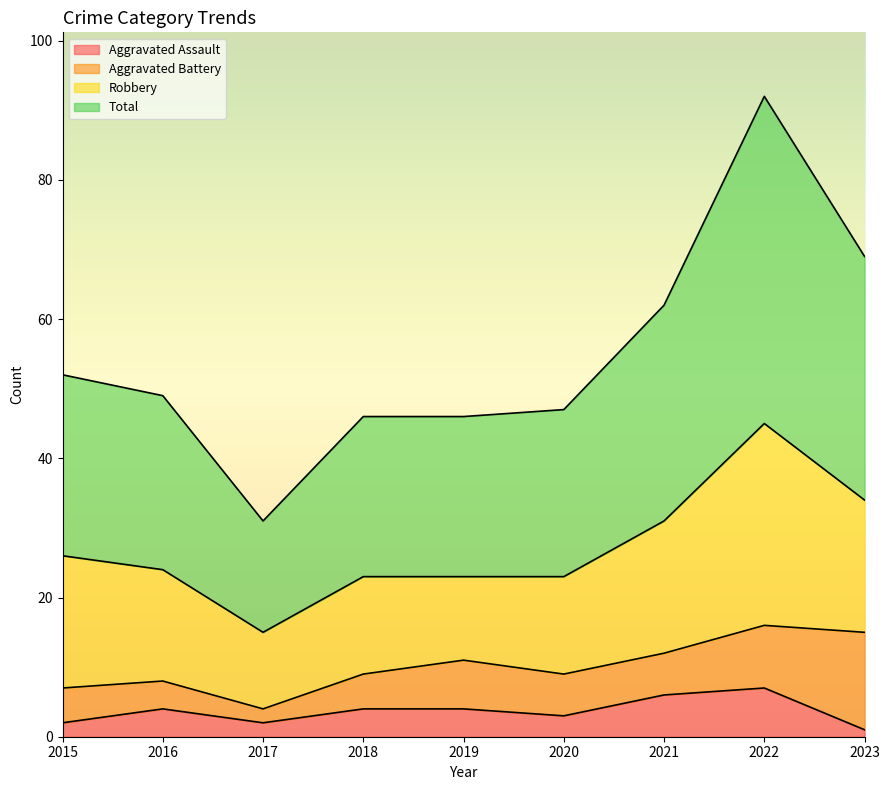

How many data points in Aggravated Assault are above 4?

2